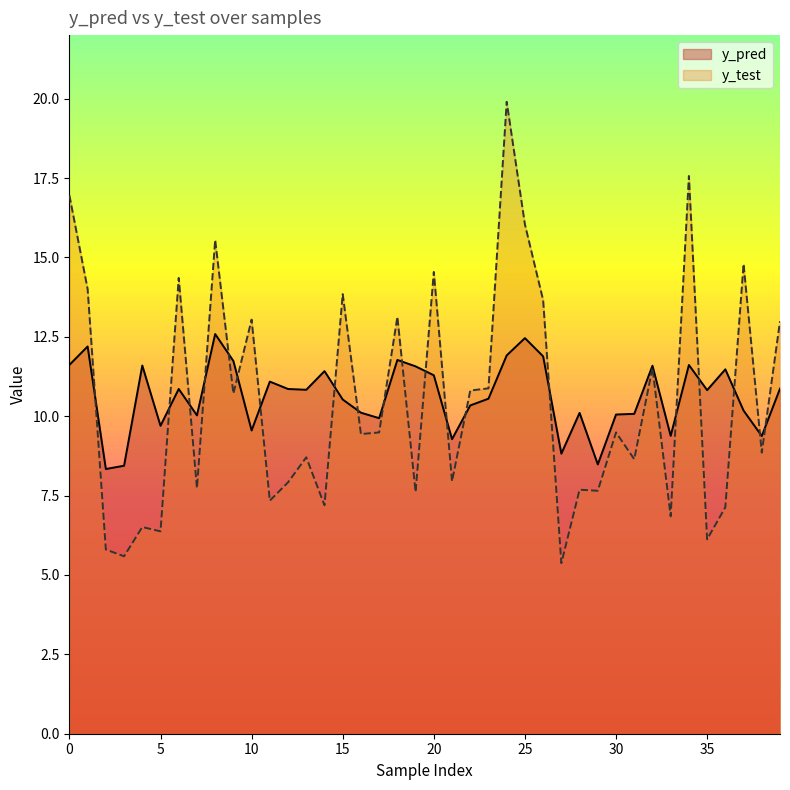

True or false: y_test has a value of 5.7 at 16.

False